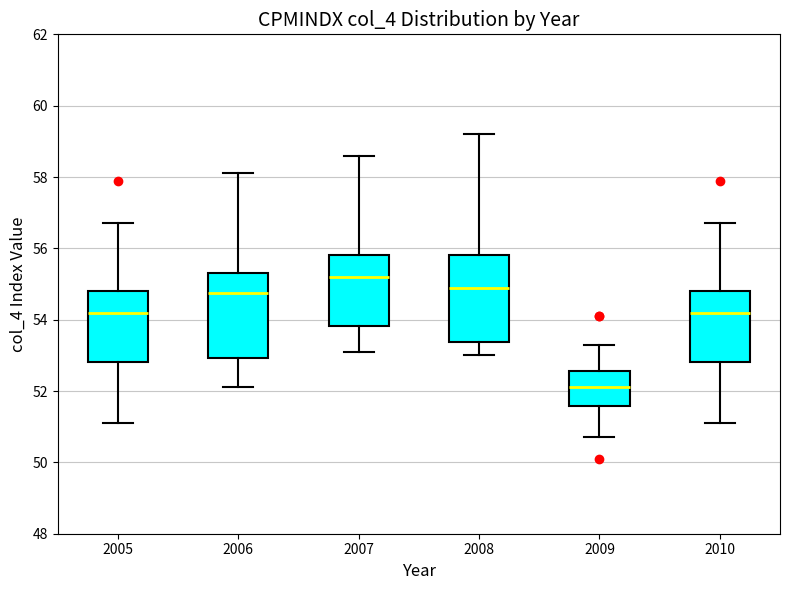

Which box's median line is the lowest?

2009